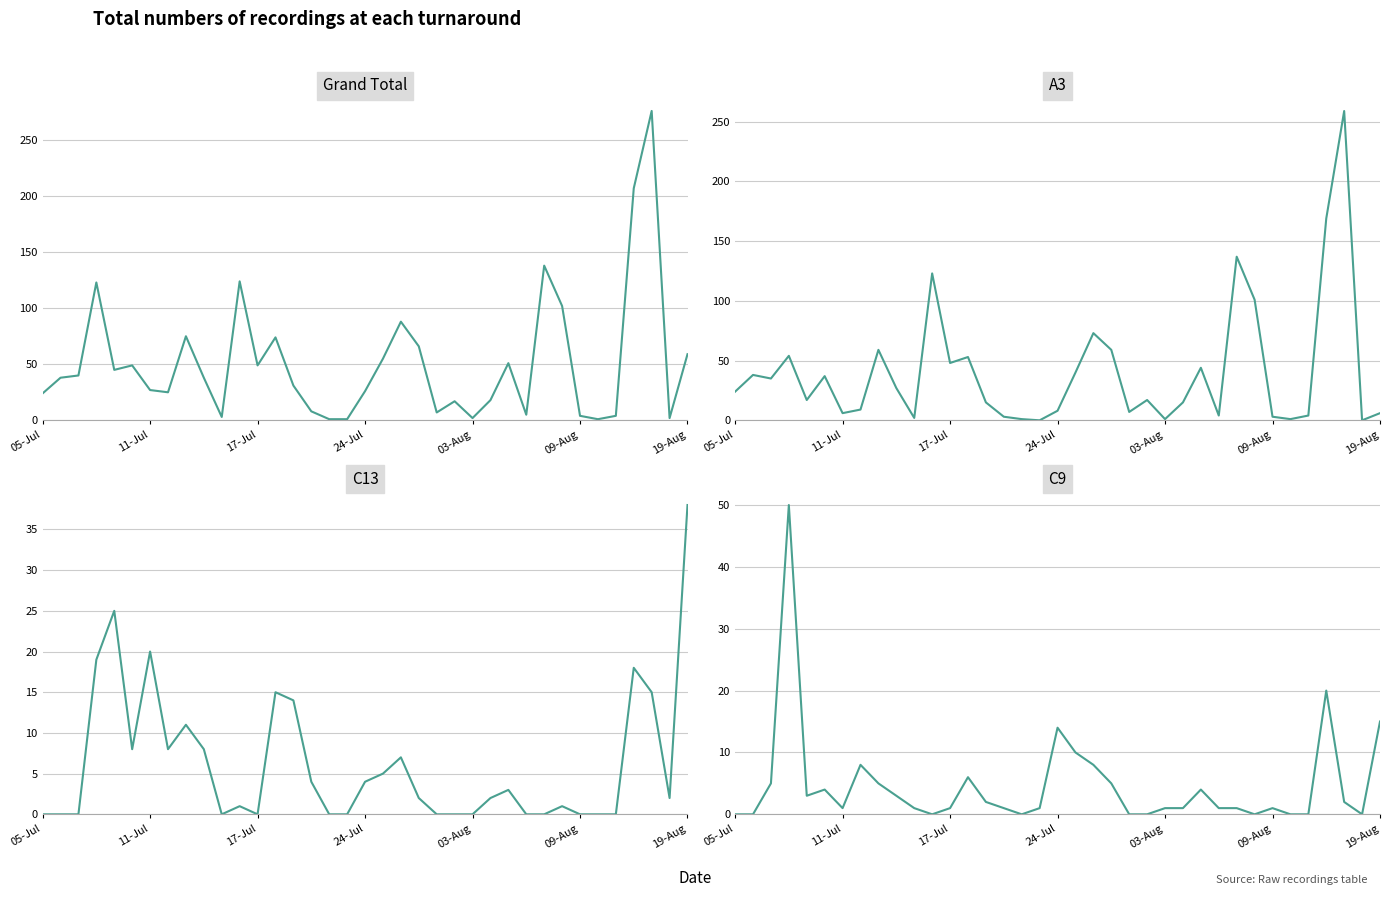

What is the difference between the highest and lowest values at 34?

274